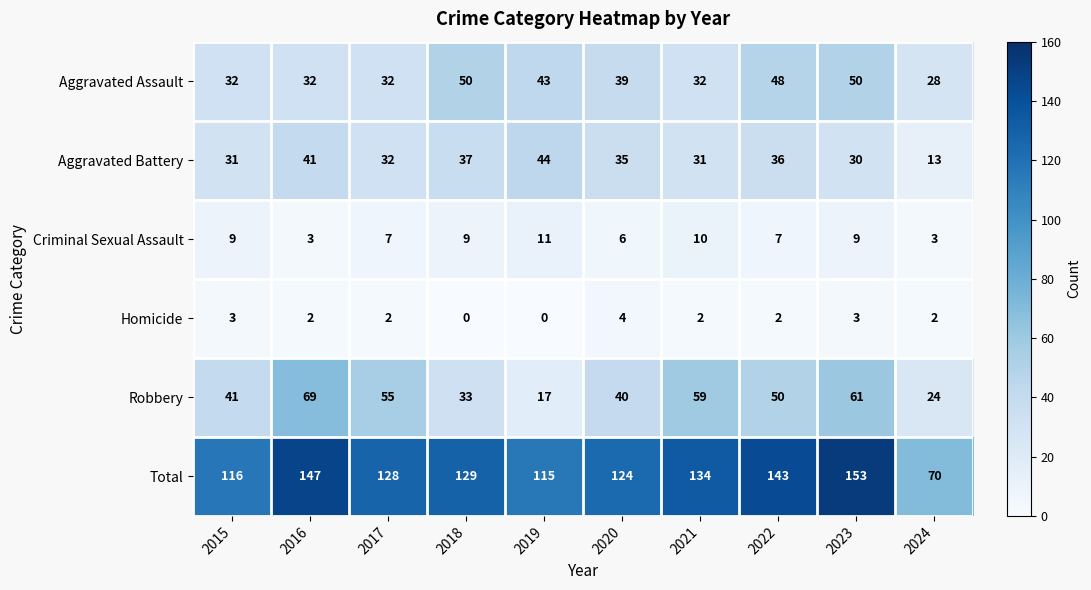

Is it true that Aggravated Assault equals 66 at 2018?

False